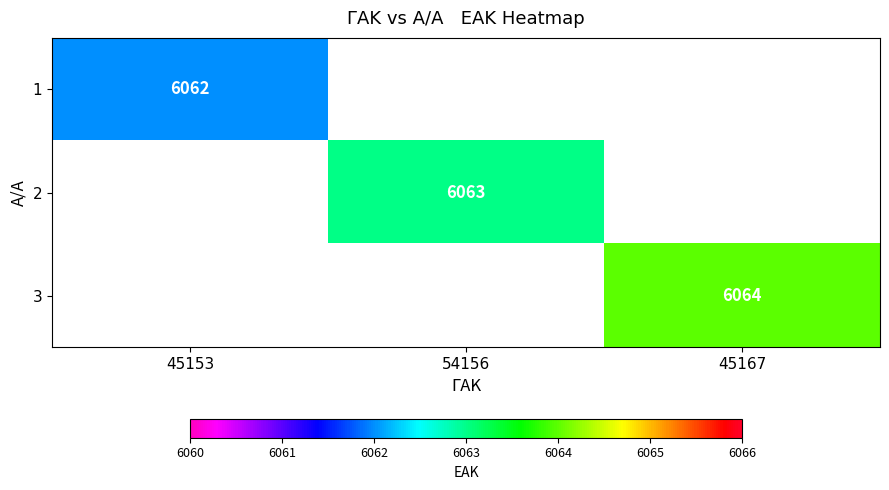

What is the greatest value displayed?

6064